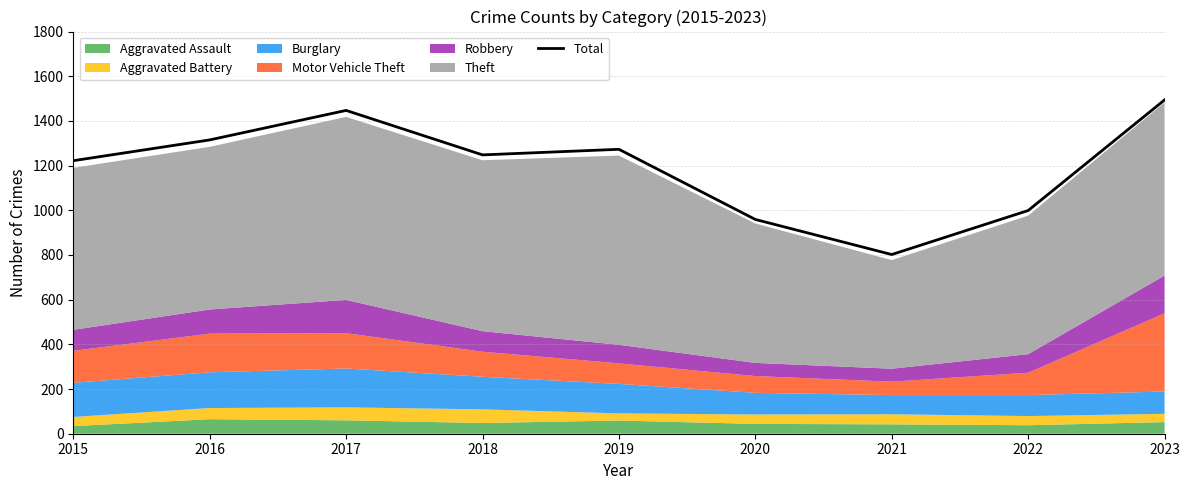

Reading right to left, what are all the values shown in this chart?

2023=1494	2022=999	2021=802	2020=959	2019=1273	2018=1248	2017=1447	2016=1315	2015=1222